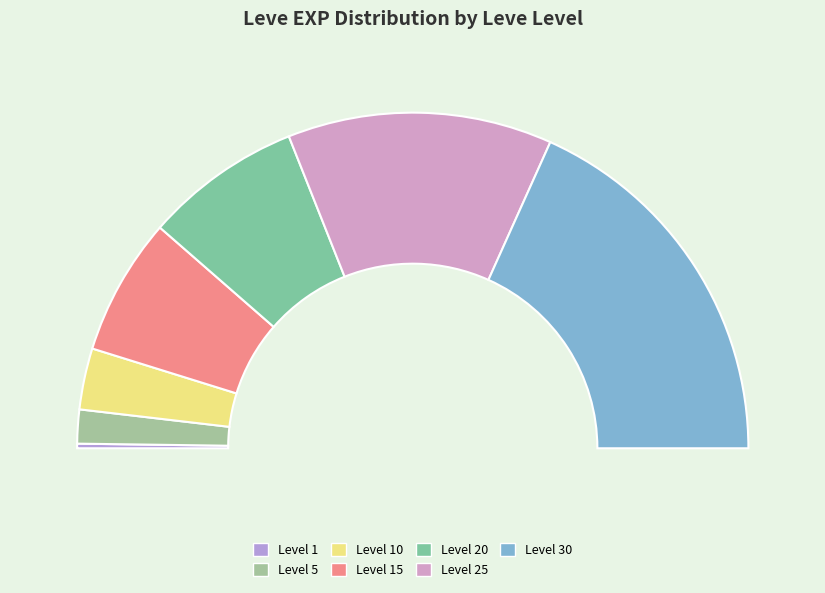

What percentage is NOT represented by Level 25?

74.5%